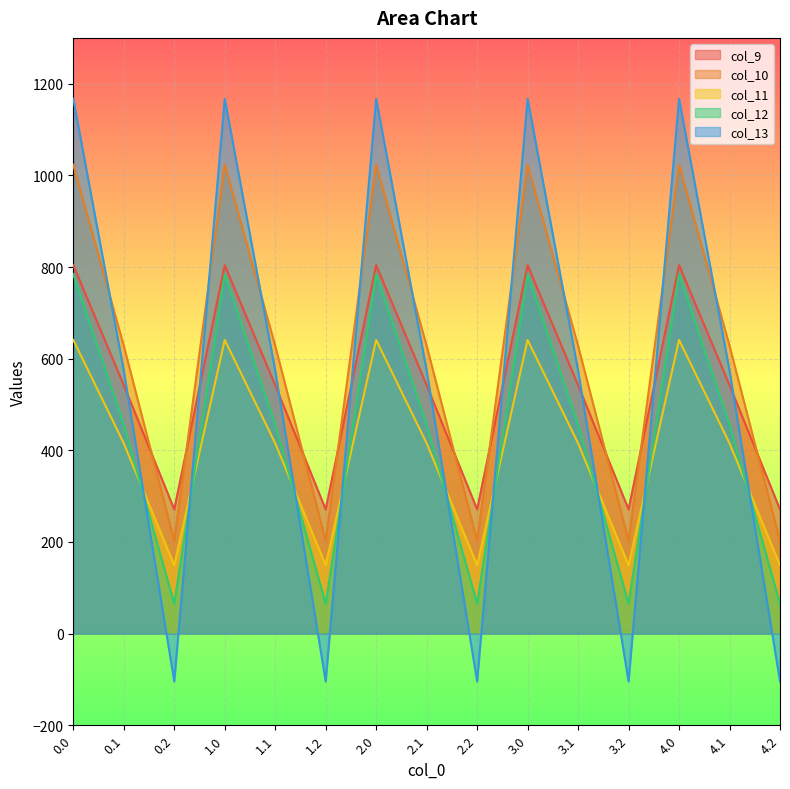

What position from the left is 4.1?

14